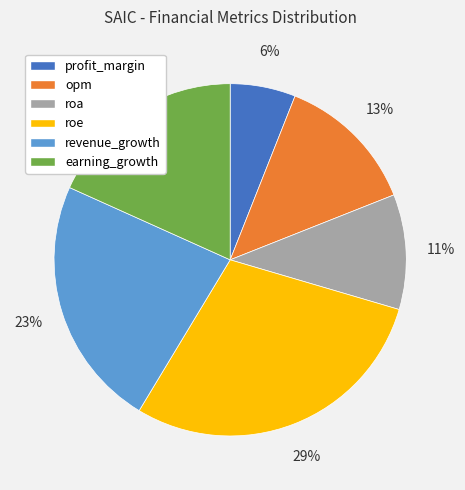

How many slices are in this pie chart?

6